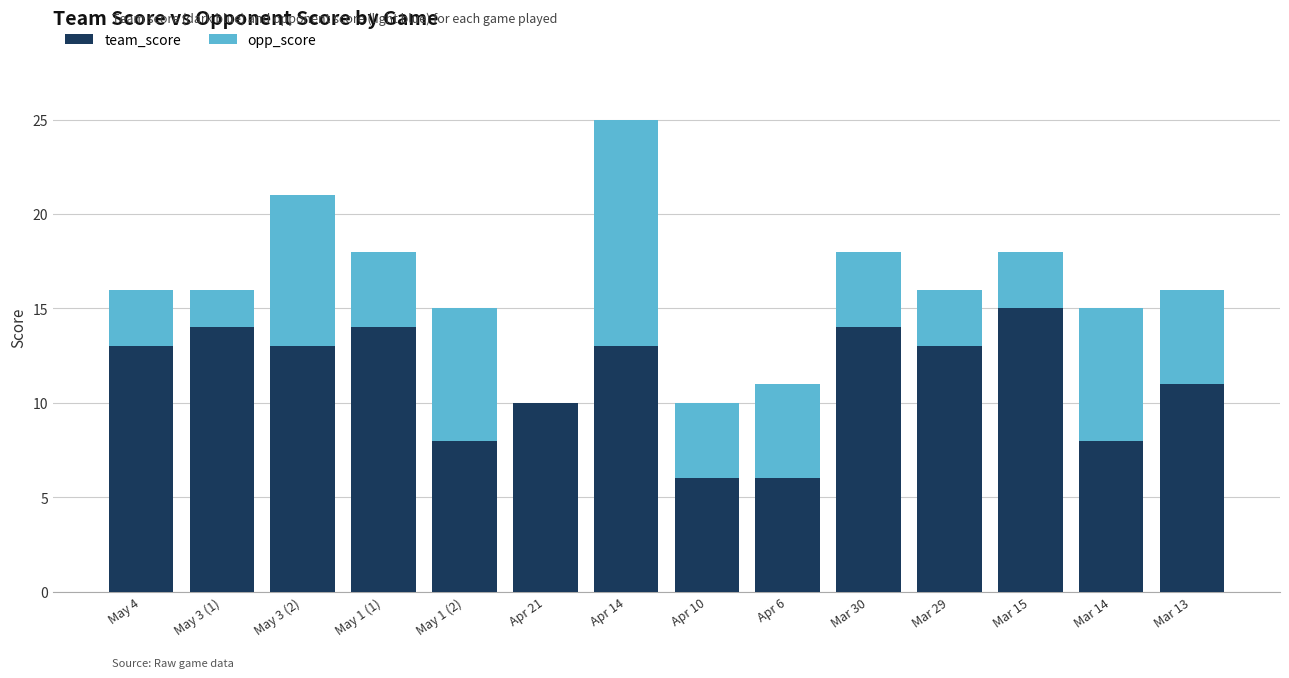

Reading left to right, what are the values for team_score?

May 4=13	May 3 (1)=14	May 3 (2)=13	May 1 (1)=14	May 1 (2)=8	Apr 21=10	Apr 14=13	Apr 10=6	Apr 6=6	Mar 30=14	Mar 29=13	Mar 15=15	Mar 14=8	Mar 13=11